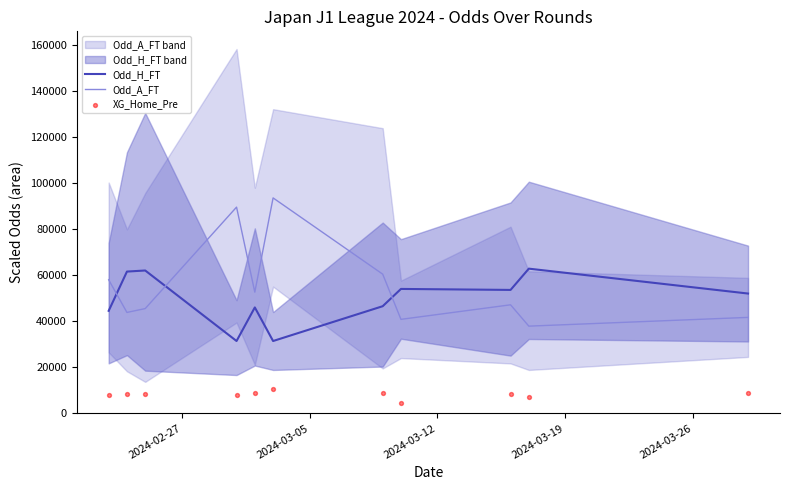

Which series contains the highest Y value?

Odd_A_FT